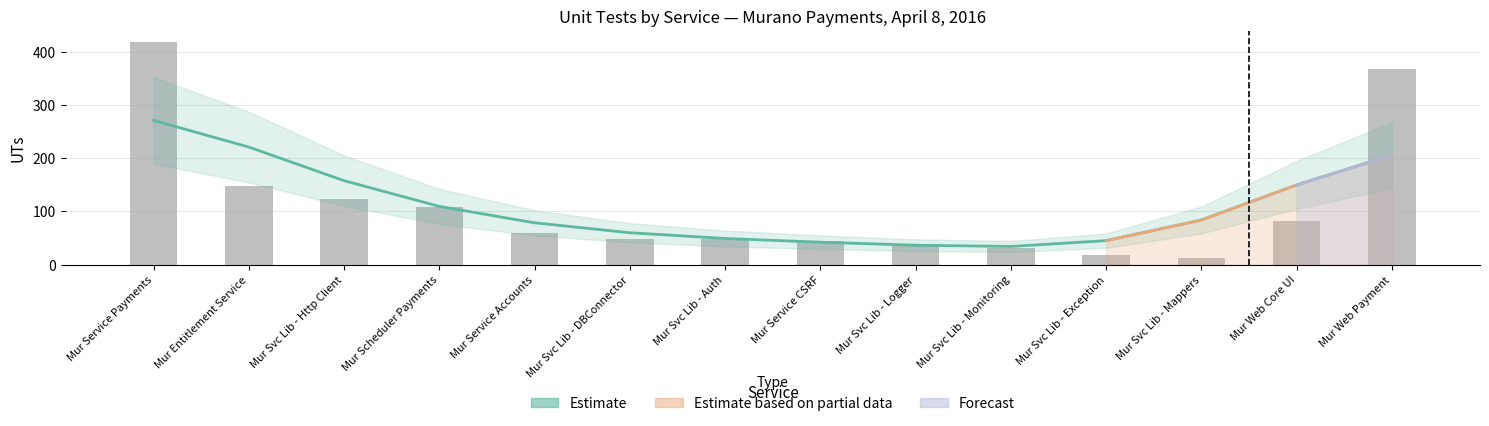

What is the change in value from Mur Svc Lib - Http Client to Mur Service Accounts?

-64